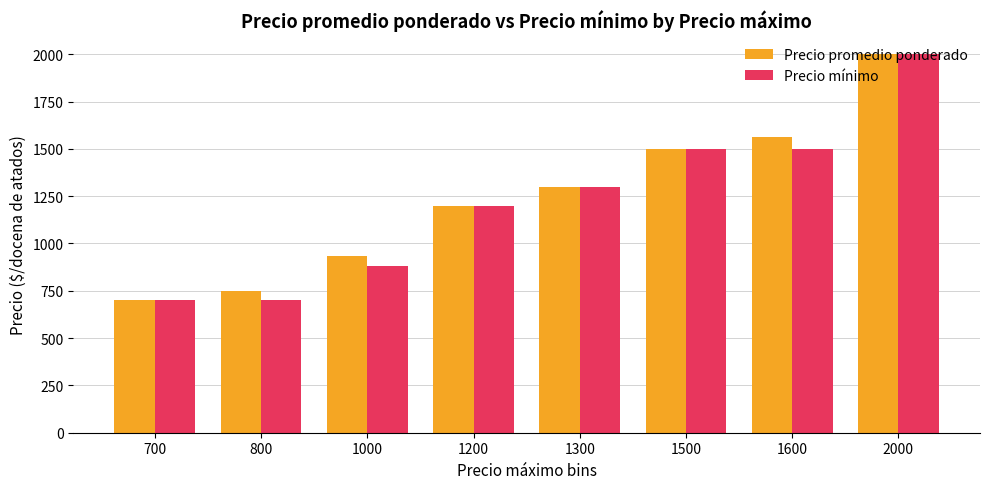

How many distinct data groups are displayed?

2